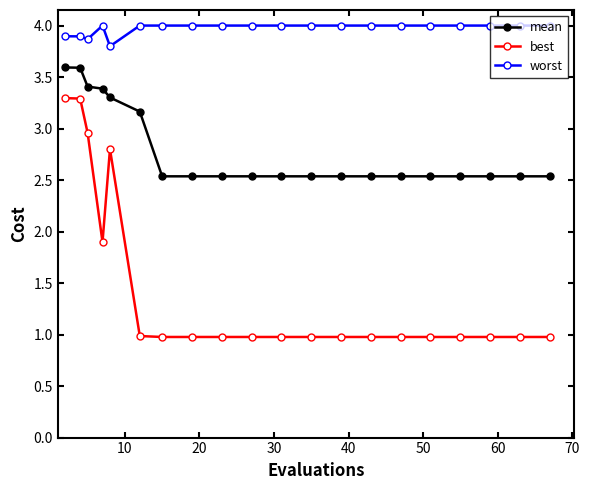

True or false: worst has more than 0 points higher than both neighbors.

True